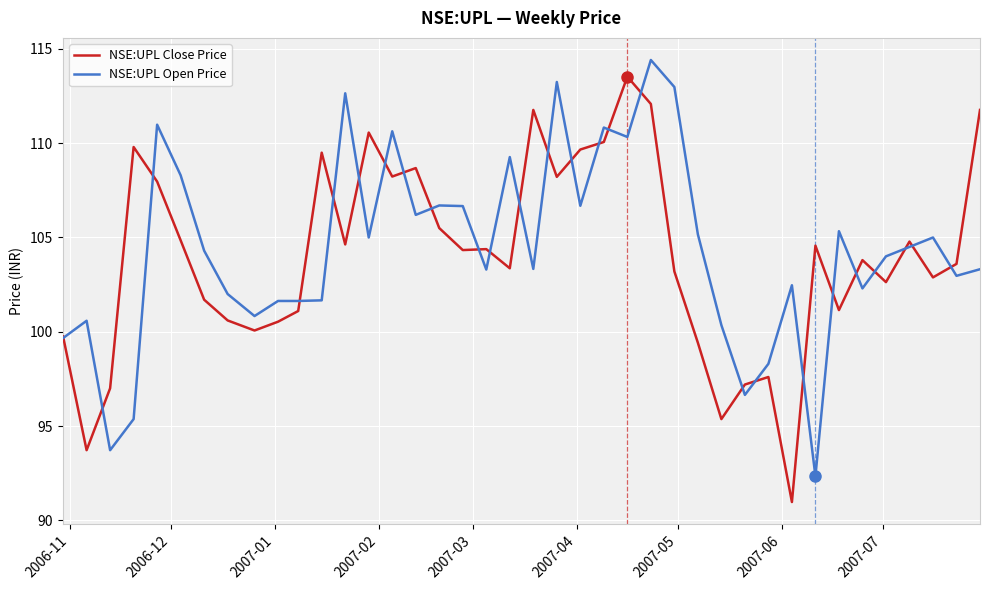

What is the minimum value shown in the chart?

91.0